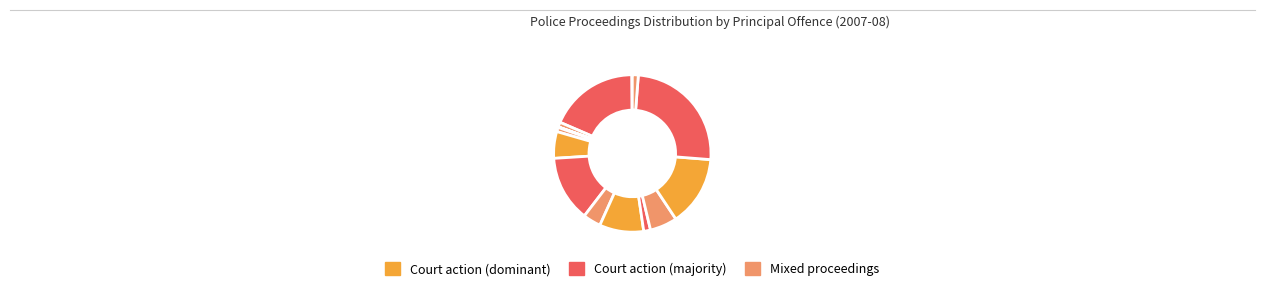

Which category has the biggest portion of the pie?

Offences against justice